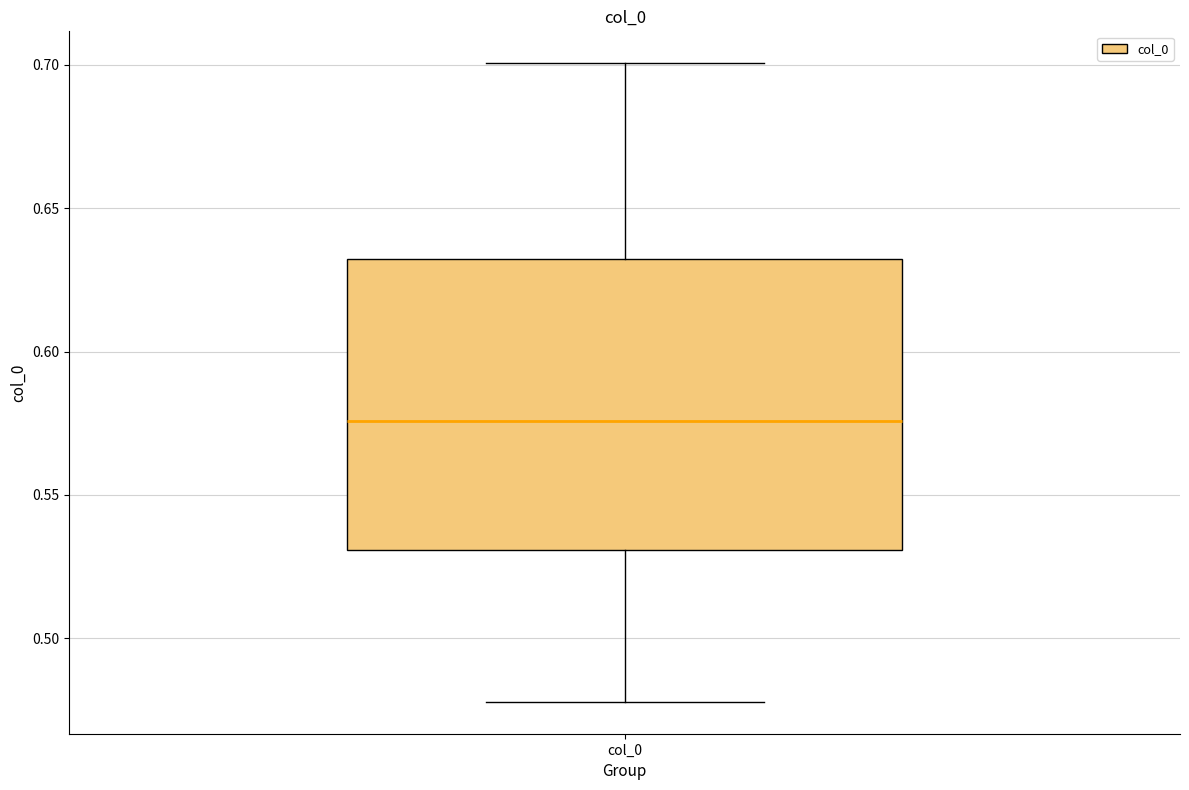

Transcribe this box plot: give where the median line is, the range the box spans, and where the two whiskers end, as read against the y-axis. The values are not printed on the chart, so give them approximately, as read against the axis.

median 0.575, box 0.530 to 0.630, whiskers 0.480 to 0.700